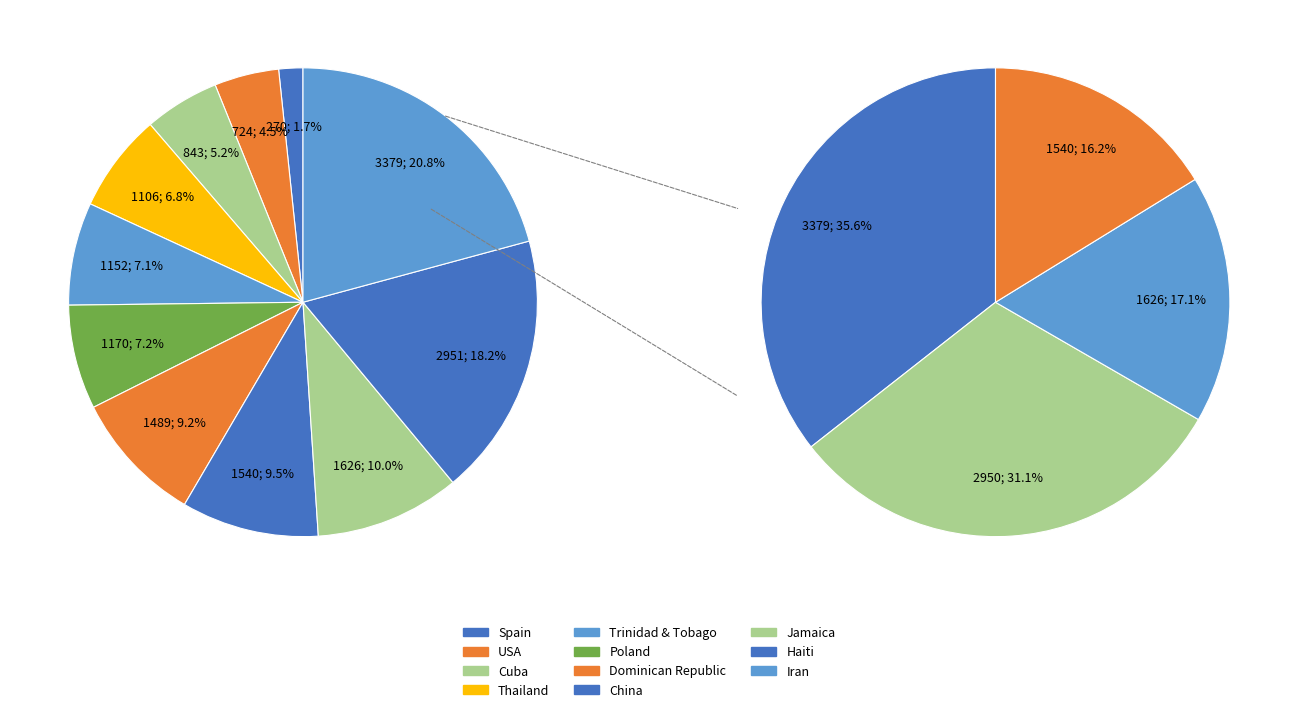

To the nearest percent, what is the difference between the largest and smallest slice percentages?

19%